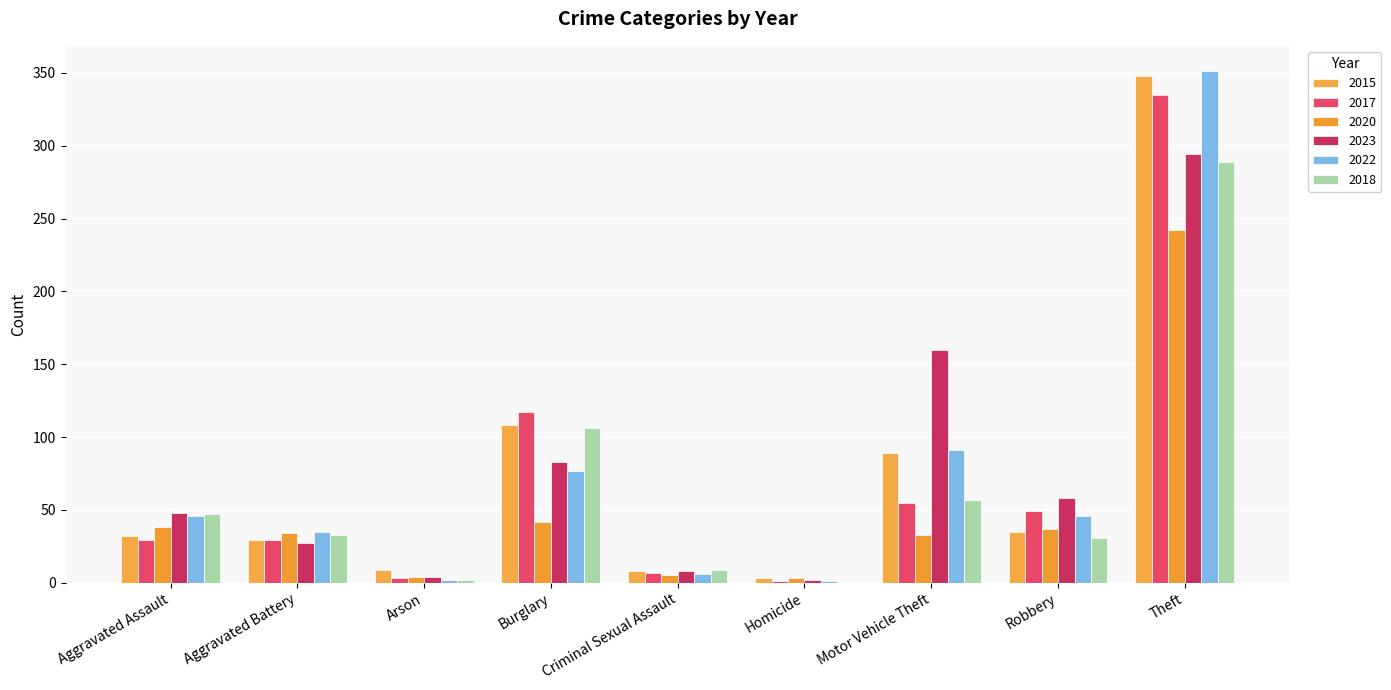

Which series changed the most between Aggravated Assault and Criminal Sexual Assault?

2023